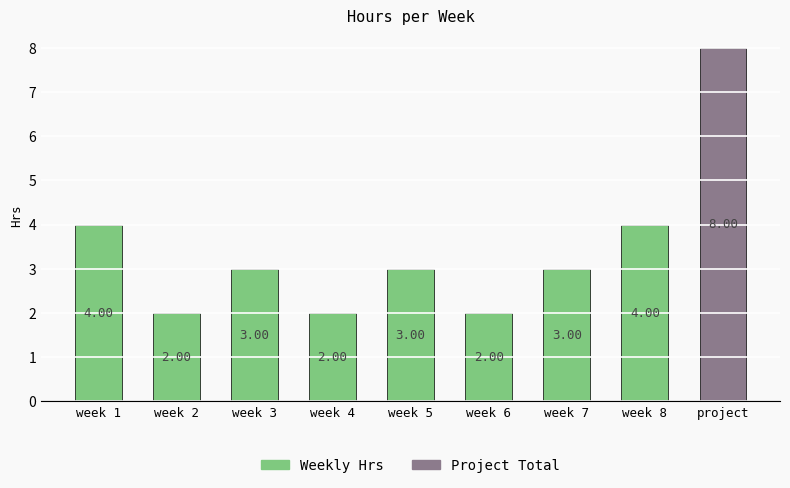

Reading right to left, what are all the values shown in this chart?

8	4	3	2	3	2	3	2	4